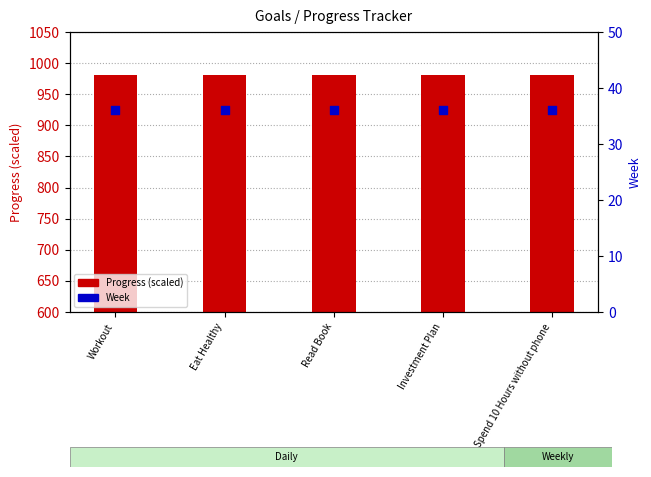

What is the total value across all series at Eat Healthy?

1016.3